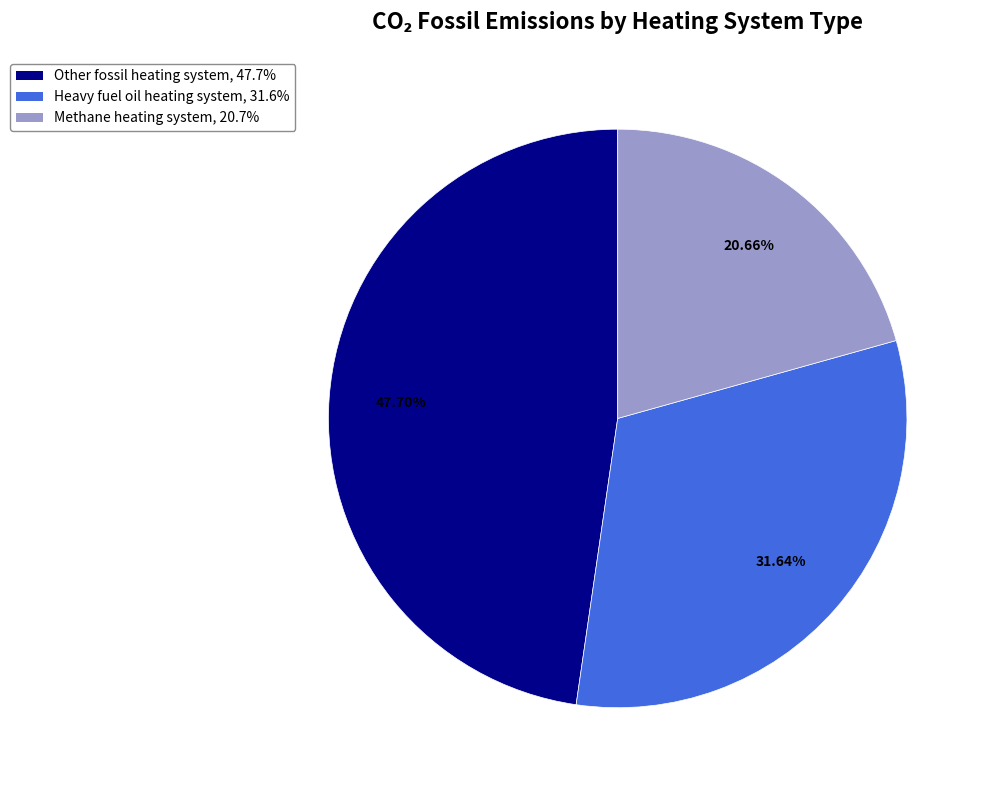

Count the number of slices in the pie.

3